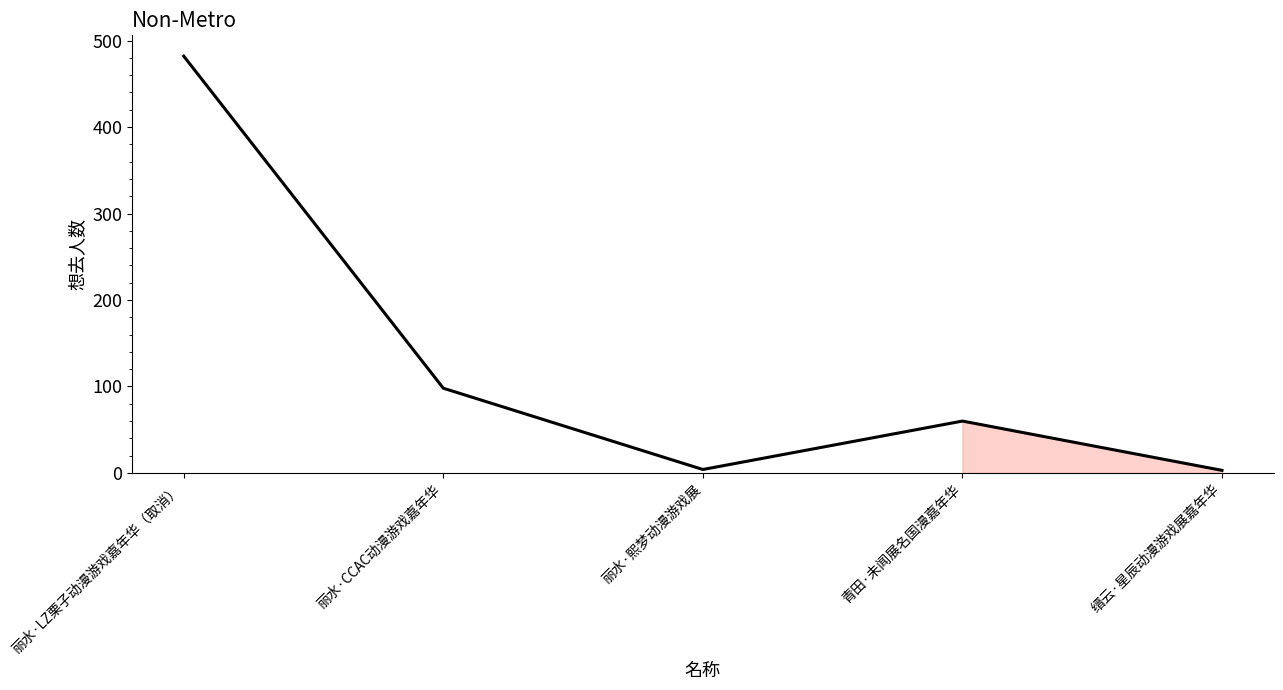

What is the difference between the values at 青田·未闻展名国漫嘉年华 and 丽水·CCAC动漫游戏嘉年华?

38